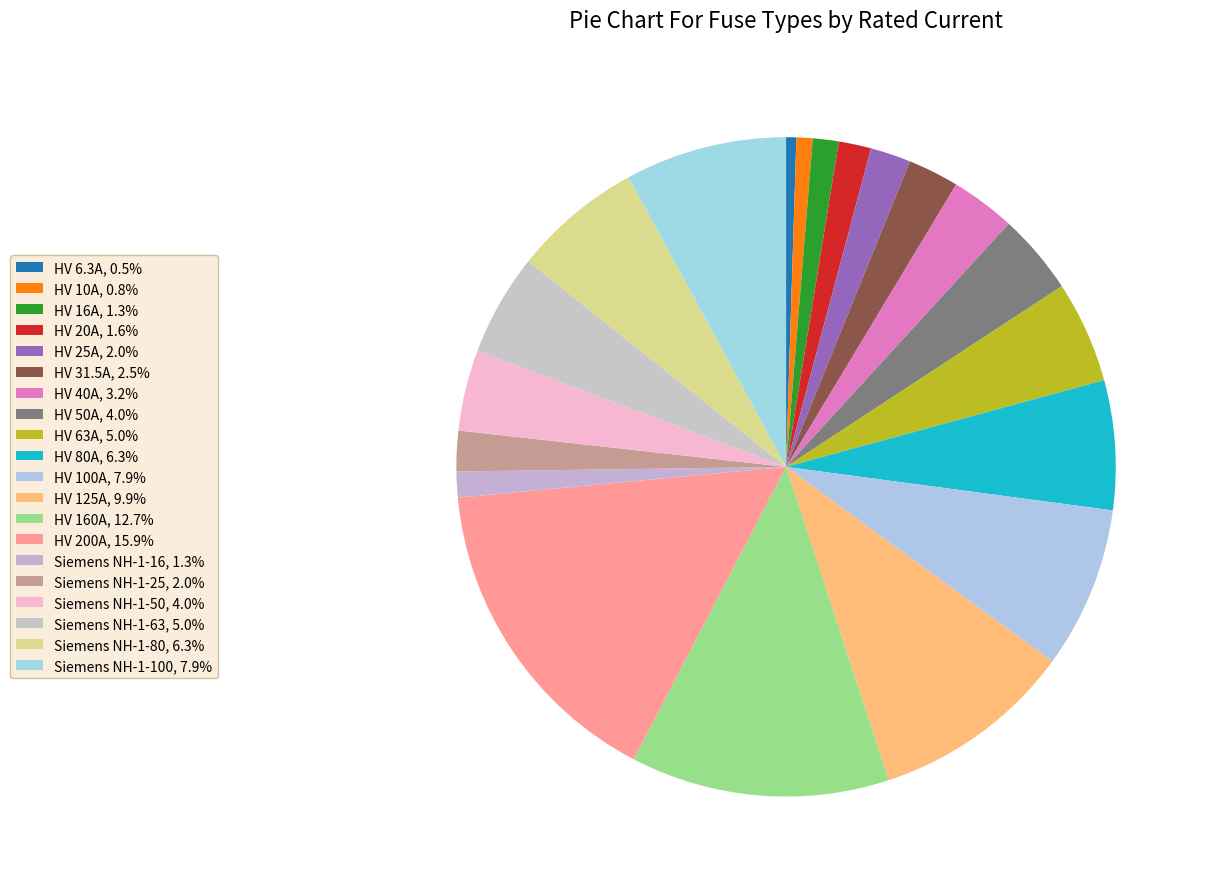

Between HV 63A and Siemens NH-1-100, which is larger?

Siemens NH-1-100